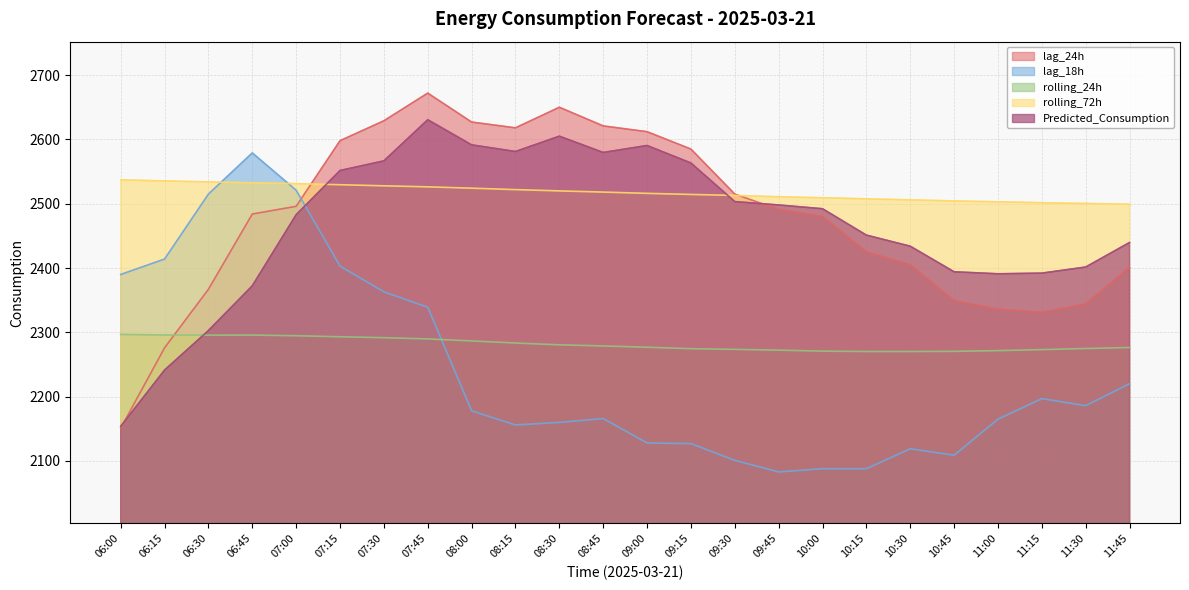

Count the number of data series in this chart.

5